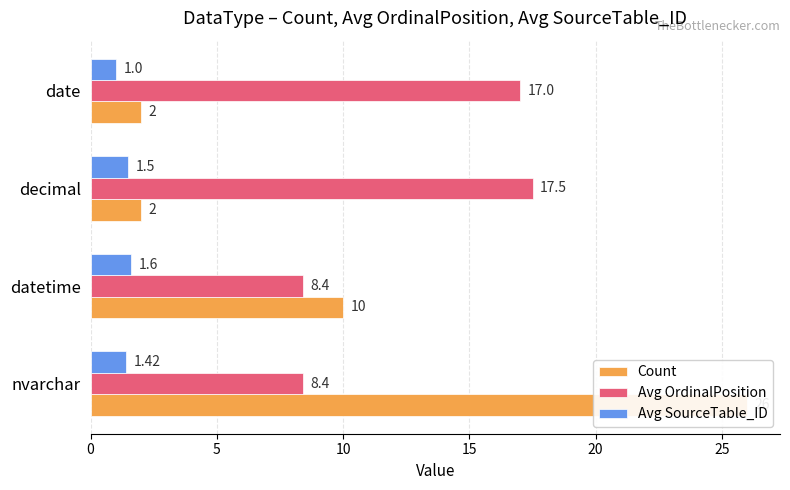

Does the chart contain stacked bars?

No